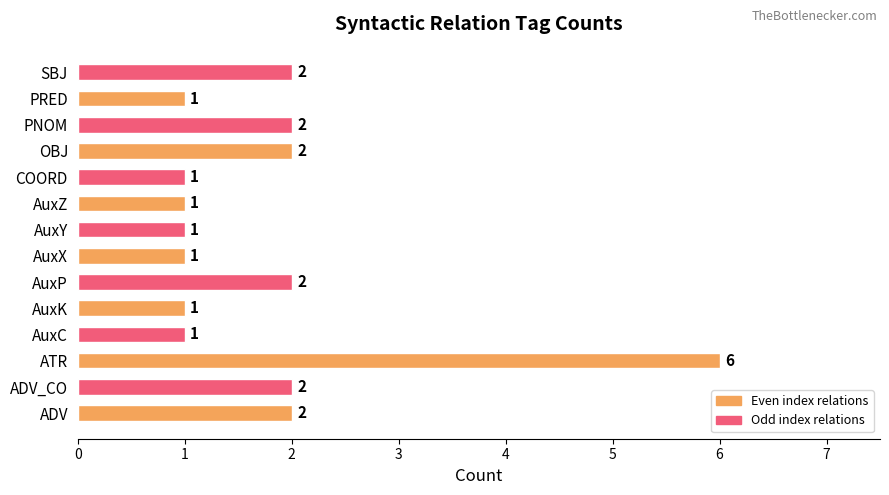

The chart shows a value of 1 at AuxY. True or false?

True